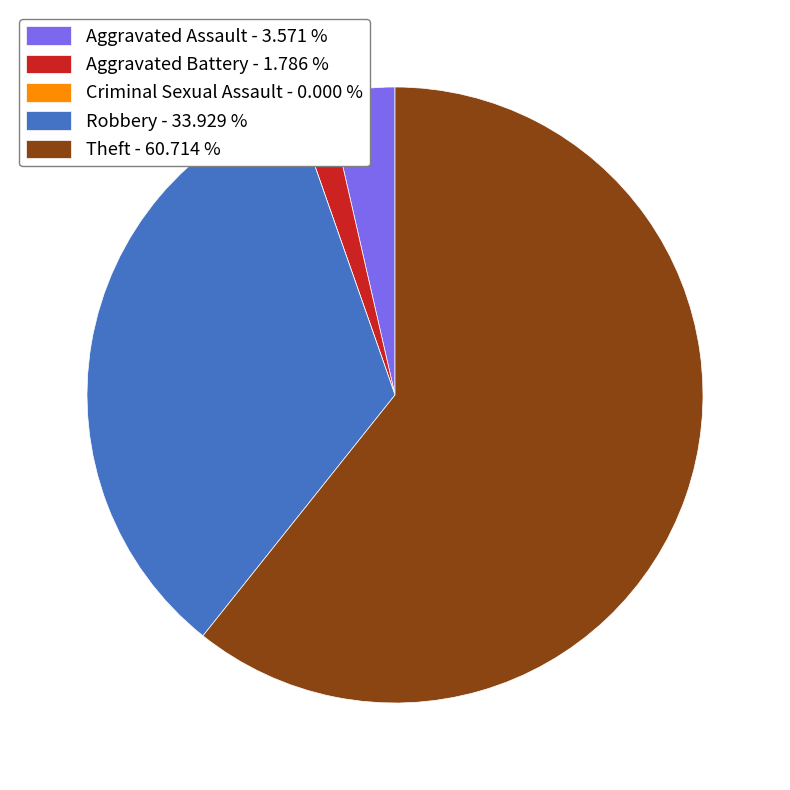

Which category accounts for the majority?

Theft